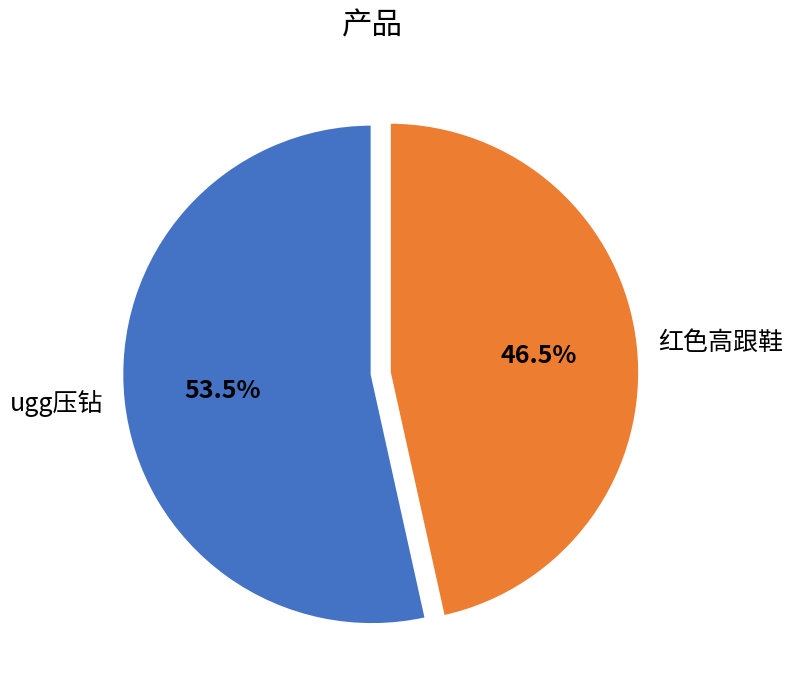

Between ugg压钻 and 红色高跟鞋, which is larger?

ugg压钻